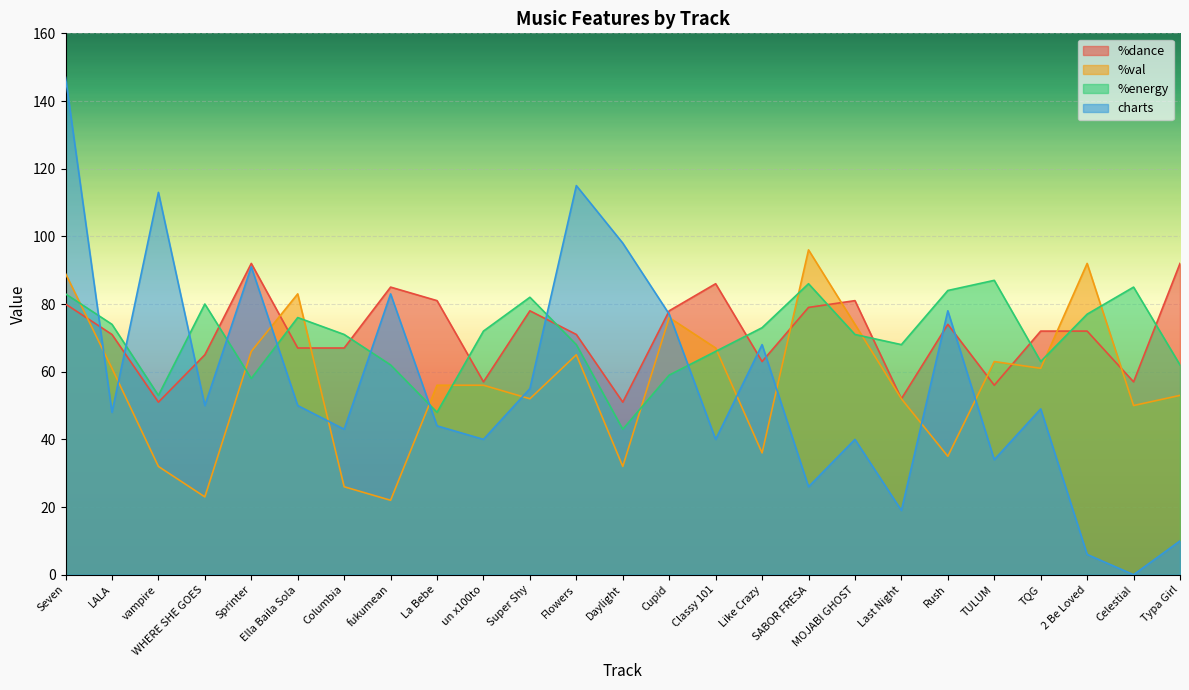

How many times do %energy and %dance cross each other?

11